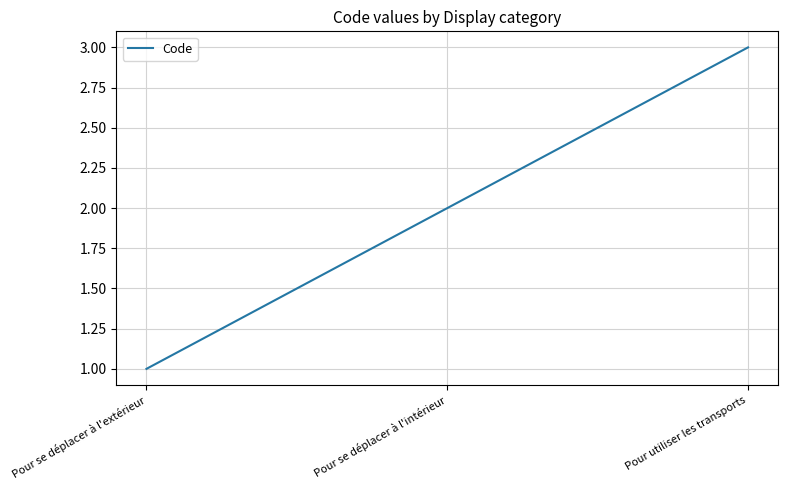

Reading left to right, list all the values displayed in this chart.

1	2	3